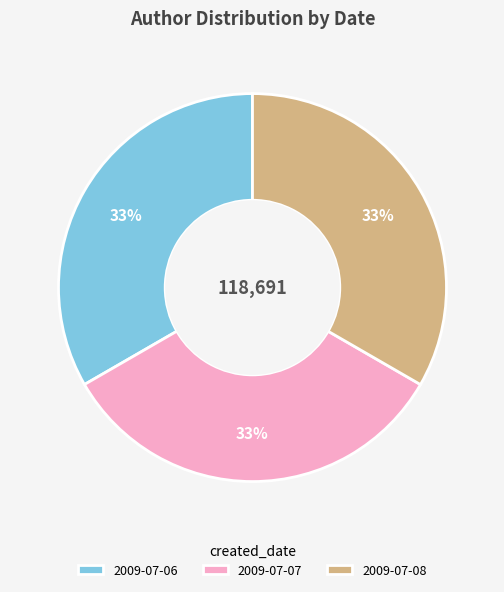

Do 2009-07-08 and 2009-07-07 together represent more than half of the pie?

Yes